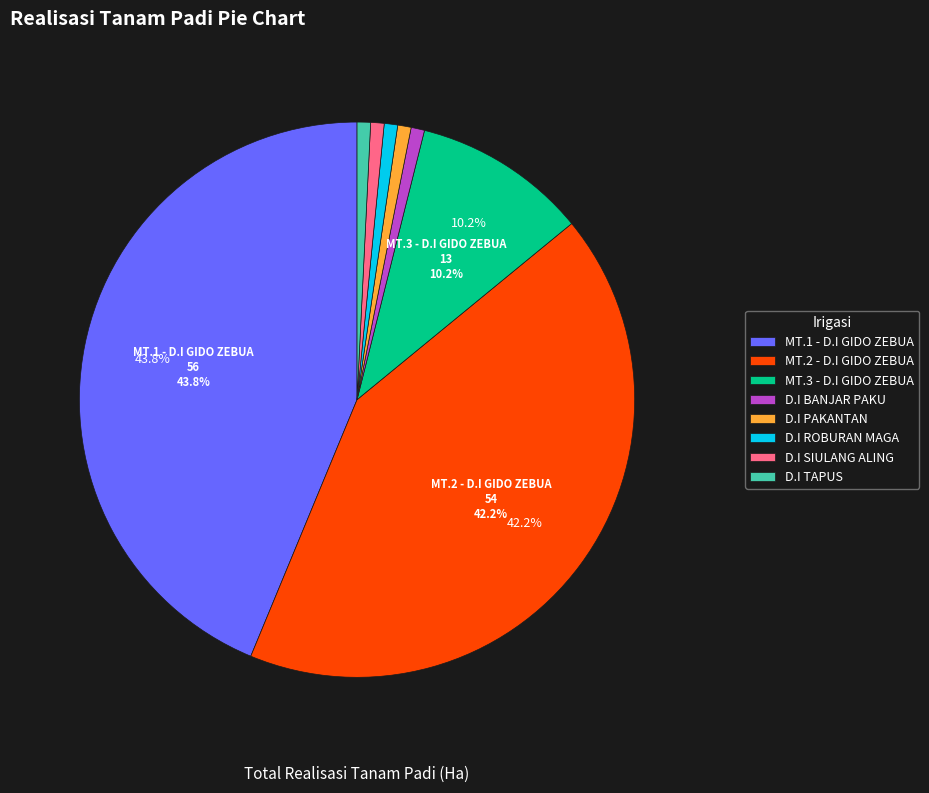

Is there a majority slice in this chart?

No